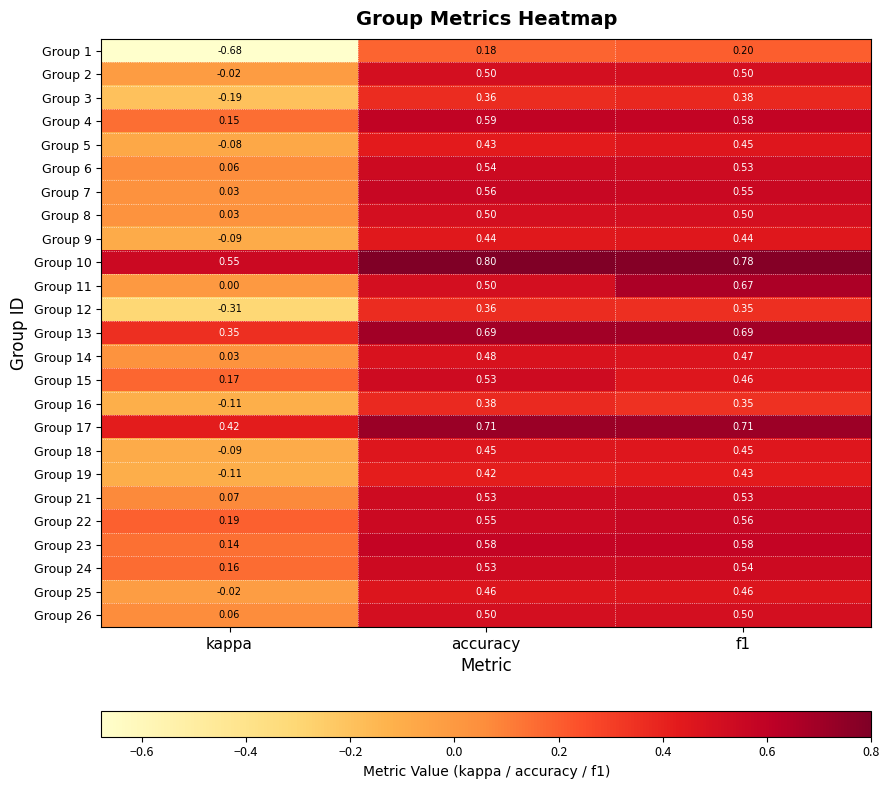

Where is Group 8 nearest to the value 0?

kappa